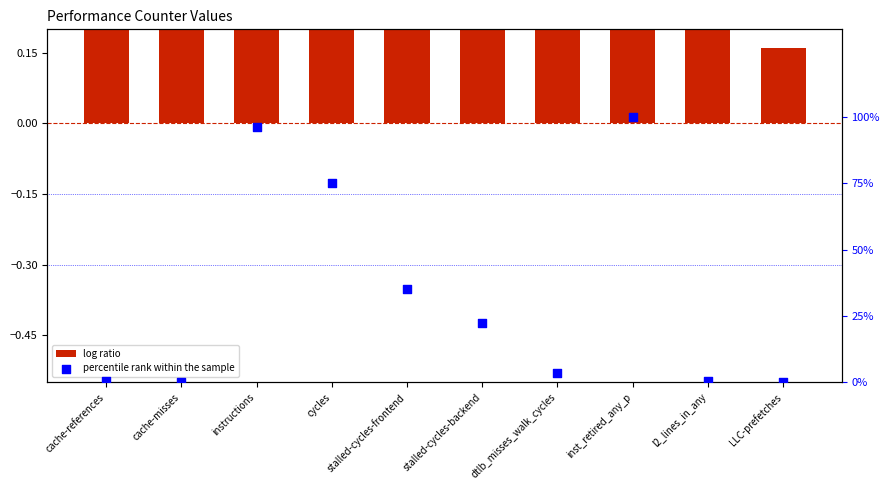

Which series contains the lowest Y value?

percentile rank within the sample